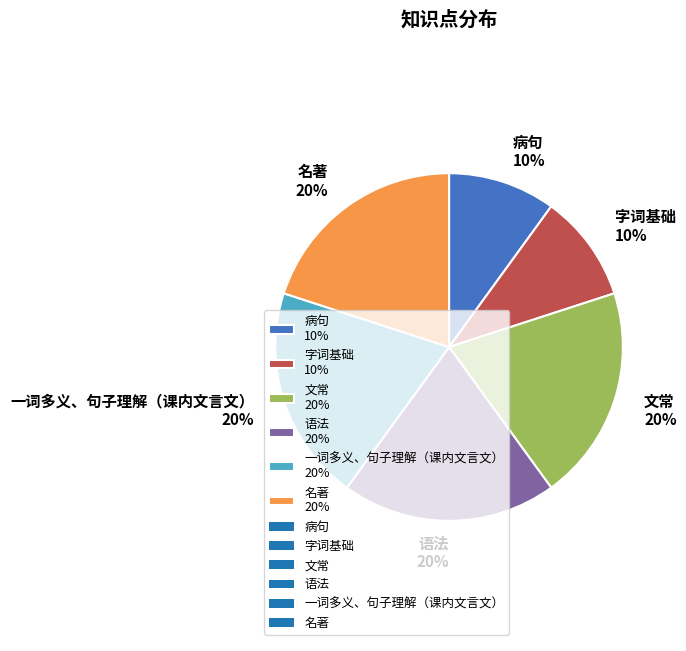

True or false: 病句 accounts for 10% of the total.

True